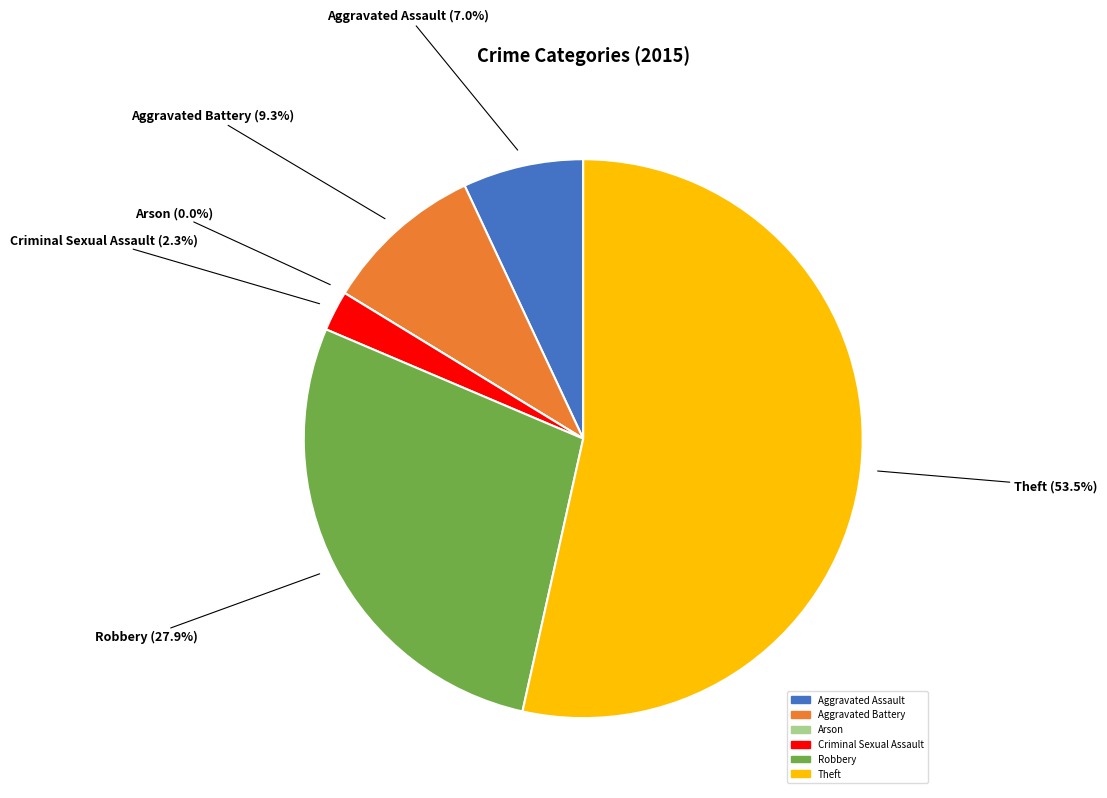

Is it true that Aggravated Assault is 7% of the pie?

True